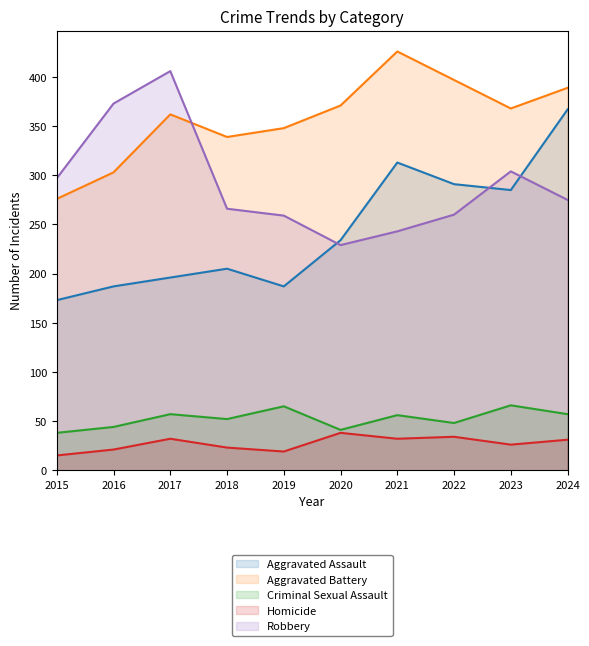

What is the value of the Homicide point at the 7th from the left?

32